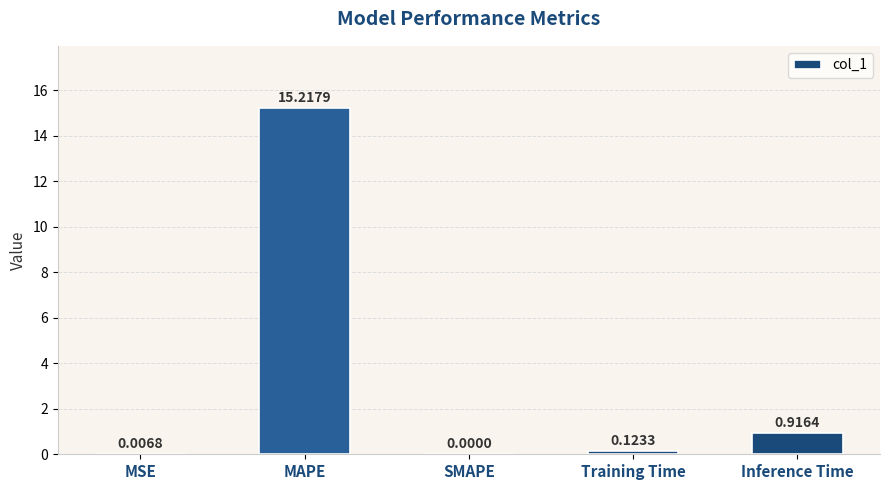

Between MSE and MAPE, which is larger?

MAPE